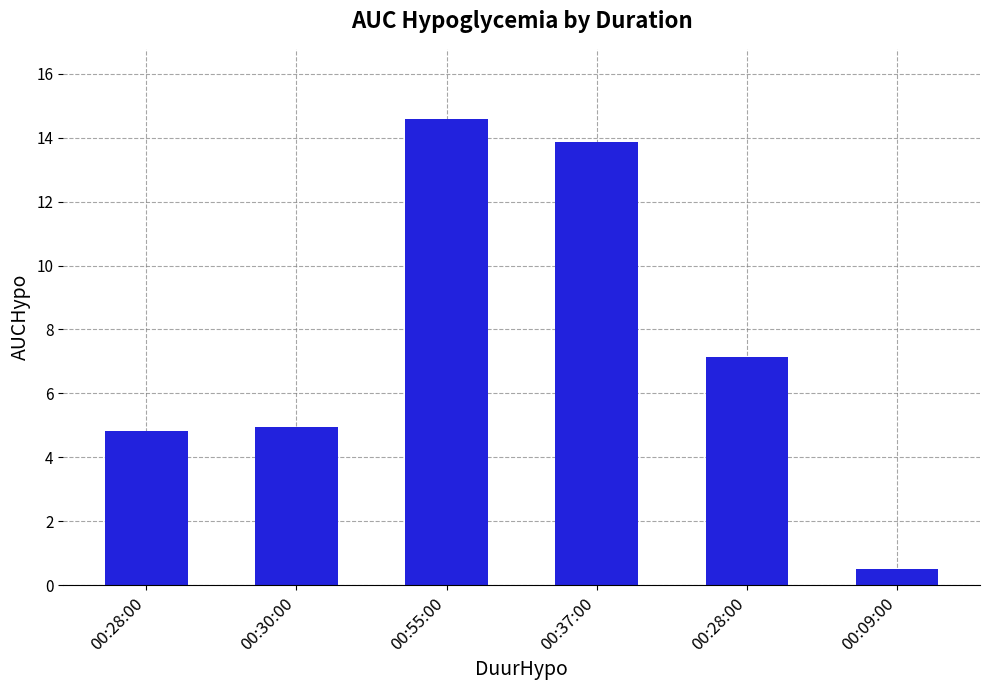

Are the bars horizontal?

No